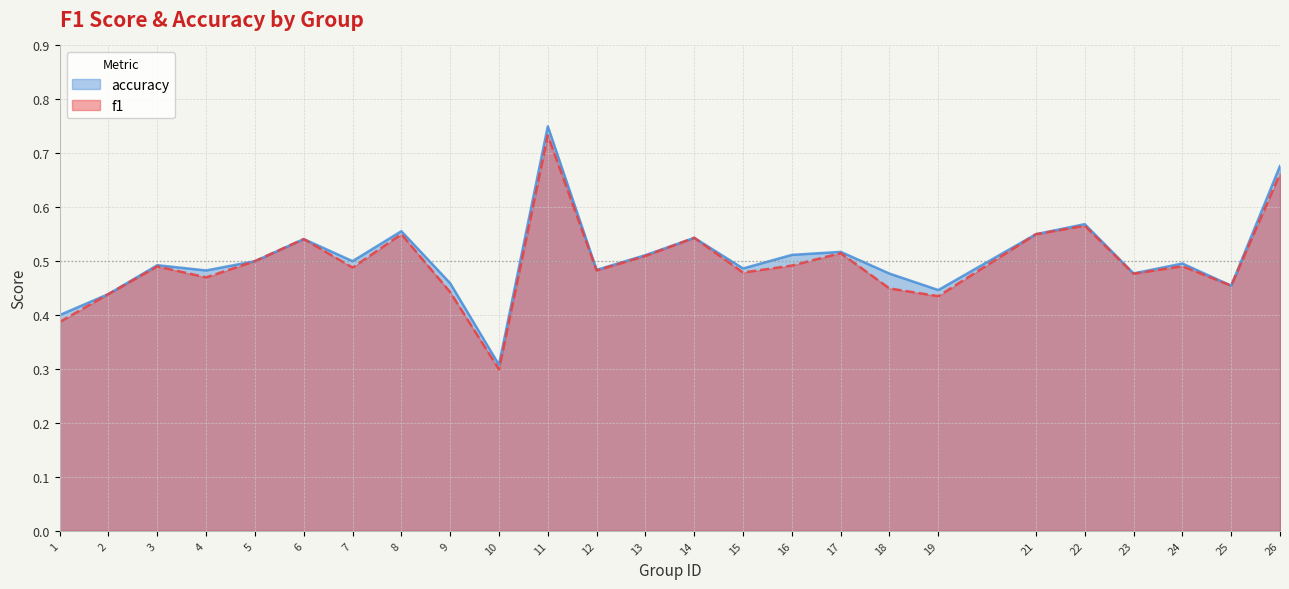

What is the sum of the accuracy values at 14 and 26?

1.2